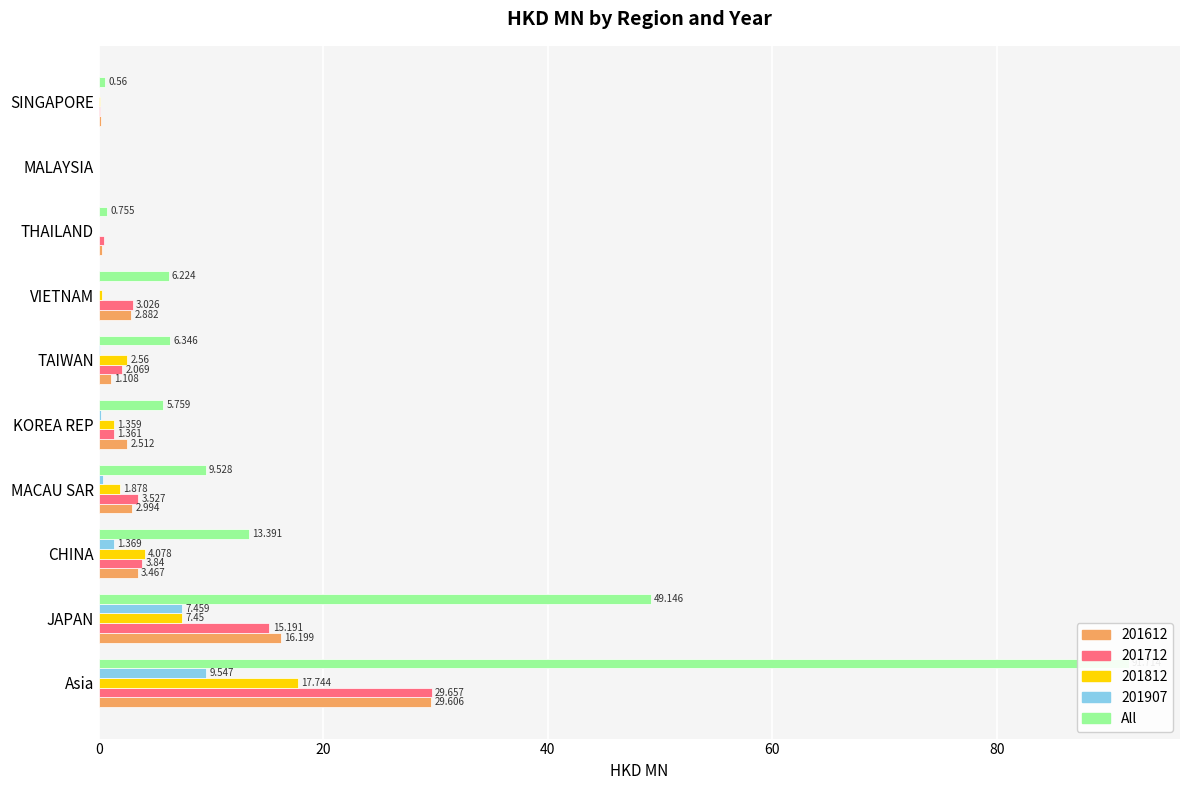

Are the bars horizontal?

Yes